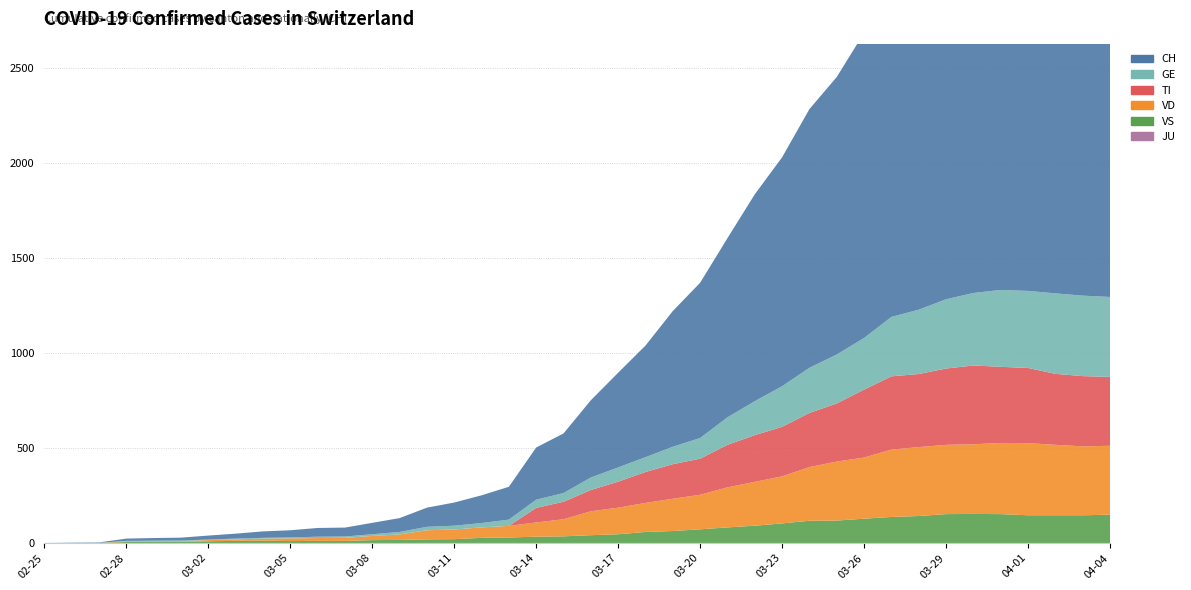

Reading left to right, extract all data points from this chart.

GE: 2020-02-25=0	2020-02-26=1	2020-02-27=1	2020-02-28=2	2020-02-29=3	2020-03-01=3	2020-03-02=3	2020-03-03=4	2020-03-04=4	2020-03-05=5	2020-03-06=7	2020-03-07=7	2020-03-08=9	2020-03-09=13	2020-03-10=18	2020-03-11=20	2020-03-12=23	2020-03-13=33	2020-03-14=43	2020-03-15=46	2020-03-16=66	2020-03-17=75	2020-03-18=78	2020-03-19=92	2020-03-20=109	2020-03-21=145	2020-03-22=179	2020-03-23=214	2020-03-24=238	2020-03-25=258	2020-03-26=272	2020-03-27=313	2020-03-28=339	2020-03-29=365	2020-03-30=382	2020-03-31=405	2020-04-01=406	2020-04-02=424	2020-04-03=424	2020-04-04=421
TI: 2020-02-25=0	2020-02-26=0	2020-02-27=0	2020-02-28=0	2020-02-29=0	2020-03-01=0	2020-03-02=0	2020-03-03=0	2020-03-04=0	2020-03-05=0	2020-03-06=0	2020-03-07=0	2020-03-08=0	2020-03-09=0	2020-03-10=0	2020-03-11=0	2020-03-12=0	2020-03-13=0	2020-03-14=77	2020-03-15=92	2020-03-16=112	2020-03-17=137	2020-03-18=163	2020-03-19=182	2020-03-20=190	2020-03-21=224	2020-03-22=246	2020-03-23=261	2020-03-24=285	2020-03-25=306	2020-03-26=358	2020-03-27=386	2020-03-28=385	2020-03-29=402	2020-03-30=415	2020-03-31=401	2020-04-01=396	2020-04-02=374	2020-04-03=370	2020-04-04=363
VD: 2020-02-25=0	2020-02-26=0	2020-02-27=0	2020-02-28=4	2020-02-29=4	2020-03-01=4	2020-03-02=6	2020-03-03=8	2020-03-04=11	2020-03-05=14	2020-03-06=15	2020-03-07=16	2020-03-08=22	2020-03-09=29	2020-03-10=48	2020-03-11=51	2020-03-12=55	2020-03-13=61	2020-03-14=75	2020-03-15=90	2020-03-16=126	2020-03-17=140	2020-03-18=153	2020-03-19=170	2020-03-20=182	2020-03-21=211	2020-03-22=231	2020-03-23=248	2020-03-24=283	2020-03-25=311	2020-03-26=322	2020-03-27=355	2020-03-28=363	2020-03-29=365	2020-03-30=367	2020-03-31=375	2020-04-01=380	2020-04-02=371	2020-04-03=363	2020-04-04=363
VS: 2020-02-25=0	2020-02-26=0	2020-02-27=0	2020-02-28=5	2020-02-29=5	2020-03-01=6	2020-03-02=9	2020-03-03=11	2020-03-04=12	2020-03-05=10	2020-03-06=11	2020-03-07=11	2020-03-08=15	2020-03-09=16	2020-03-10=19	2020-03-11=20	2020-03-12=27	2020-03-13=29	2020-03-14=33	2020-03-15=35	2020-03-16=41	2020-03-17=46	2020-03-18=58	2020-03-19=63	2020-03-20=72	2020-03-21=82	2020-03-22=91	2020-03-23=103	2020-03-24=117	2020-03-25=118	2020-03-26=128	2020-03-27=137	2020-03-28=142	2020-03-29=152	2020-03-30=153	2020-03-31=152	2020-04-01=146	2020-04-02=146	2020-04-03=146	2020-04-04=149
JU: 2020-02-25=0	2020-02-26=0	2020-02-27=0	2020-02-28=0	2020-02-29=0	2020-03-01=0	2020-03-02=0	2020-03-03=0	2020-03-04=0	2020-03-05=0	2020-03-06=0	2020-03-07=0	2020-03-08=0	2020-03-09=0	2020-03-10=0	2020-03-11=0	2020-03-12=0	2020-03-13=0	2020-03-14=0	2020-03-15=0	2020-03-16=0	2020-03-17=0	2020-03-18=0	2020-03-19=0	2020-03-20=0	2020-03-21=0	2020-03-22=0	2020-03-23=0	2020-03-24=0	2020-03-25=0	2020-03-26=0	2020-03-27=0	2020-03-28=0	2020-03-29=0	2020-03-30=0	2020-03-31=0	2020-04-01=0	2020-04-02=0	2020-04-03=0	2020-04-04=0
CH: 2020-02-25=0	2020-02-26=1	2020-02-27=2	2020-02-28=12	2020-02-29=14	2020-03-01=15	2020-03-02=21	2020-03-03=26	2020-03-04=34	2020-03-05=38	2020-03-06=46	2020-03-07=47	2020-03-08=60	2020-03-09=73	2020-03-10=101	2020-03-11=122	2020-03-12=146	2020-03-13=173	2020-03-14=275	2020-03-15=314	2020-03-16=407	2020-03-17=499	2020-03-18=588	2020-03-19=715	2020-03-20=818	2020-03-21=944	2020-03-22=1090	2020-03-23=1206	2020-03-24=1363	2020-03-25=1462	2020-03-26=1608	2020-03-27=1788	2020-03-28=1875	2020-03-29=1989	2020-03-30=2174	2020-03-31=2202	2020-04-01=2281	2020-04-02=2345	2020-04-03=2327	2020-04-04=2315